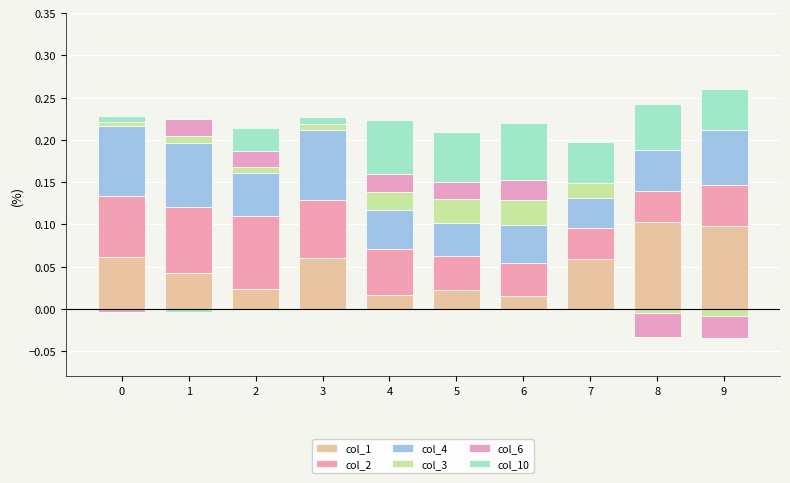

Reading left to right, transcribe all the data shown in this chart.

col_1: 0=0.1	1=0.0	2=0.0	3=0.1	4=0.0	5=0.0	6=0.0	7=0.1	8=0.1	9=0.1
col_2: 0=0.1	1=0.1	2=0.1	3=0.1	4=0.1	5=0.0	6=0.0	7=0.0	8=0.0	9=0.0
col_4: 0=0.1	1=0.1	2=0.1	3=0.1	4=0.0	5=0.0	6=0.0	7=0.0	8=0.0	9=0.1
col_3: 0=0.0	1=0.0	2=0.0	3=0.0	4=0.0	5=0.0	6=0.0	7=0.0	8=0.0	9=0.0
col_6: 0=0.0	1=0.0	2=0.0	3=0.0	4=0.0	5=0.0	6=0.0	7=0.0	8=0.0	9=0.0
col_10: 0=0.0	1=0.0	2=0.0	3=0.0	4=0.1	5=0.1	6=0.1	7=0.0	8=0.1	9=0.0